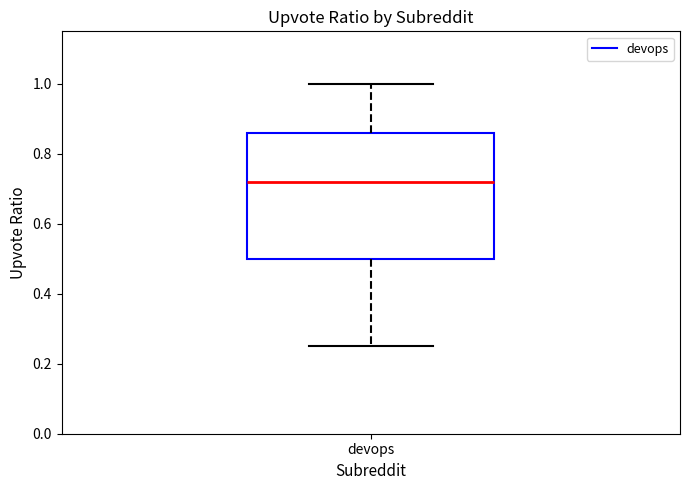

Where is the upper edge of the box for devops on the y-axis? The values are not printed on the chart, so give them approximately, as read against the axis.

0.86